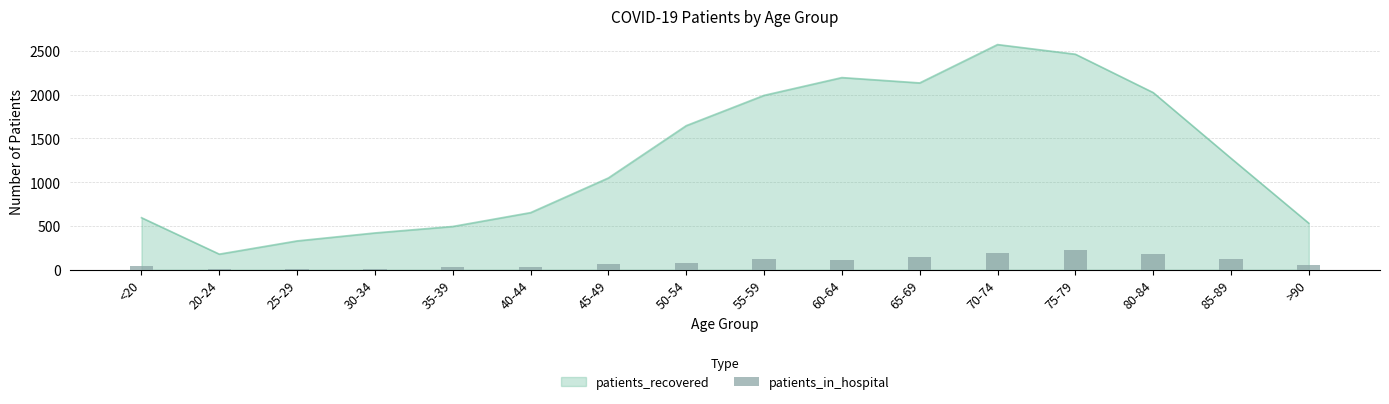

Between 25-29 and 70-74, which is larger?

70-74